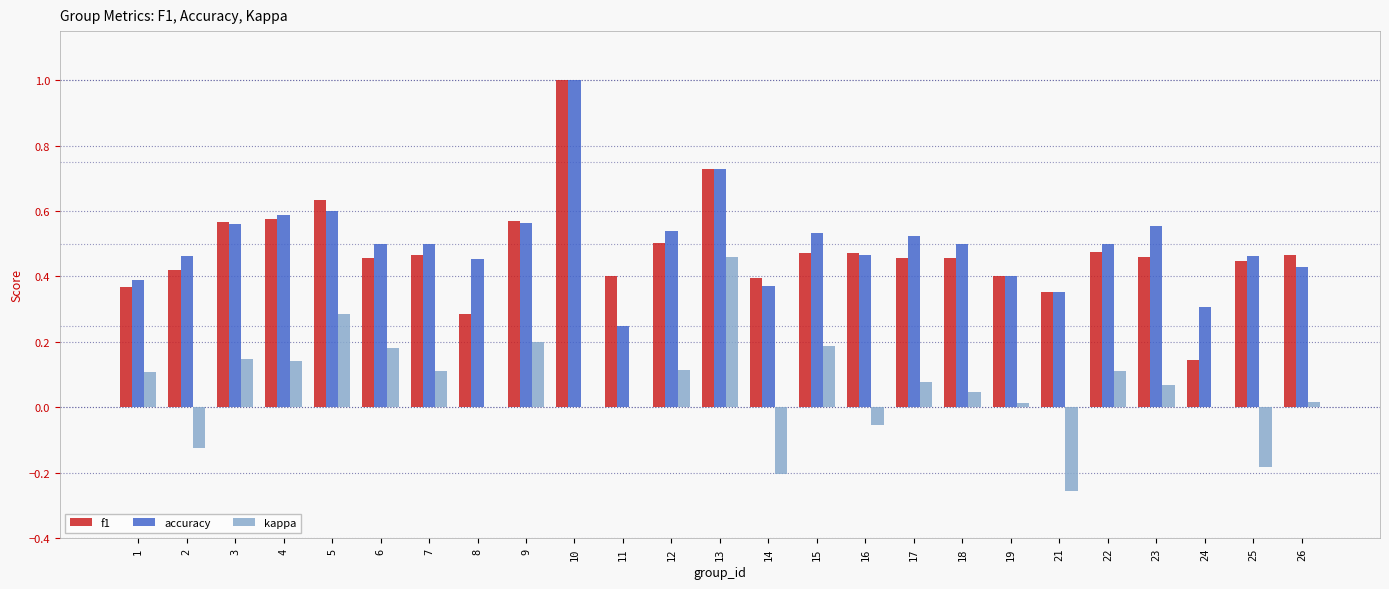

What is the sum of all f1 values?

12.0